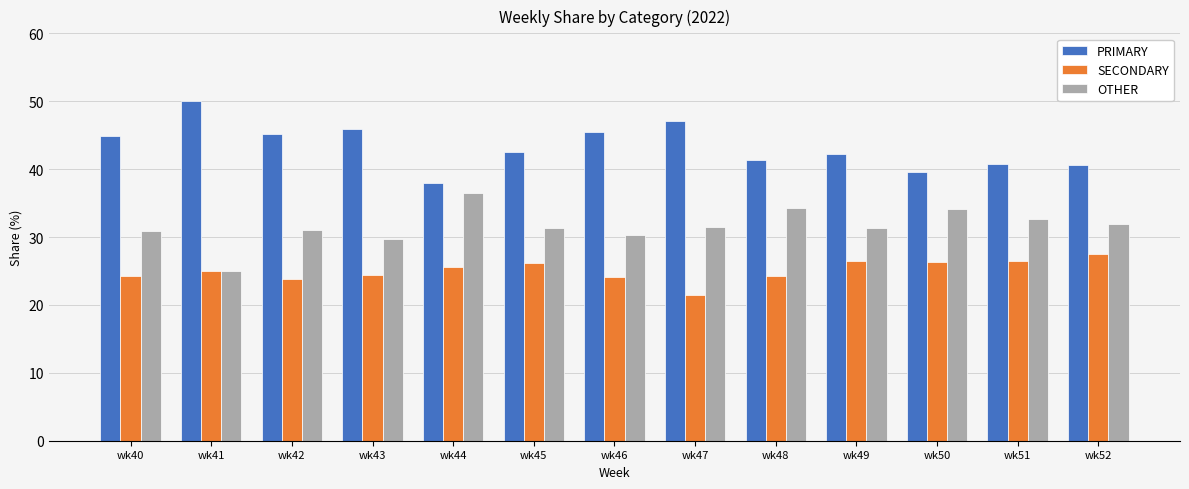

The value of OTHER at wk52 is 16.6. True or false?

False